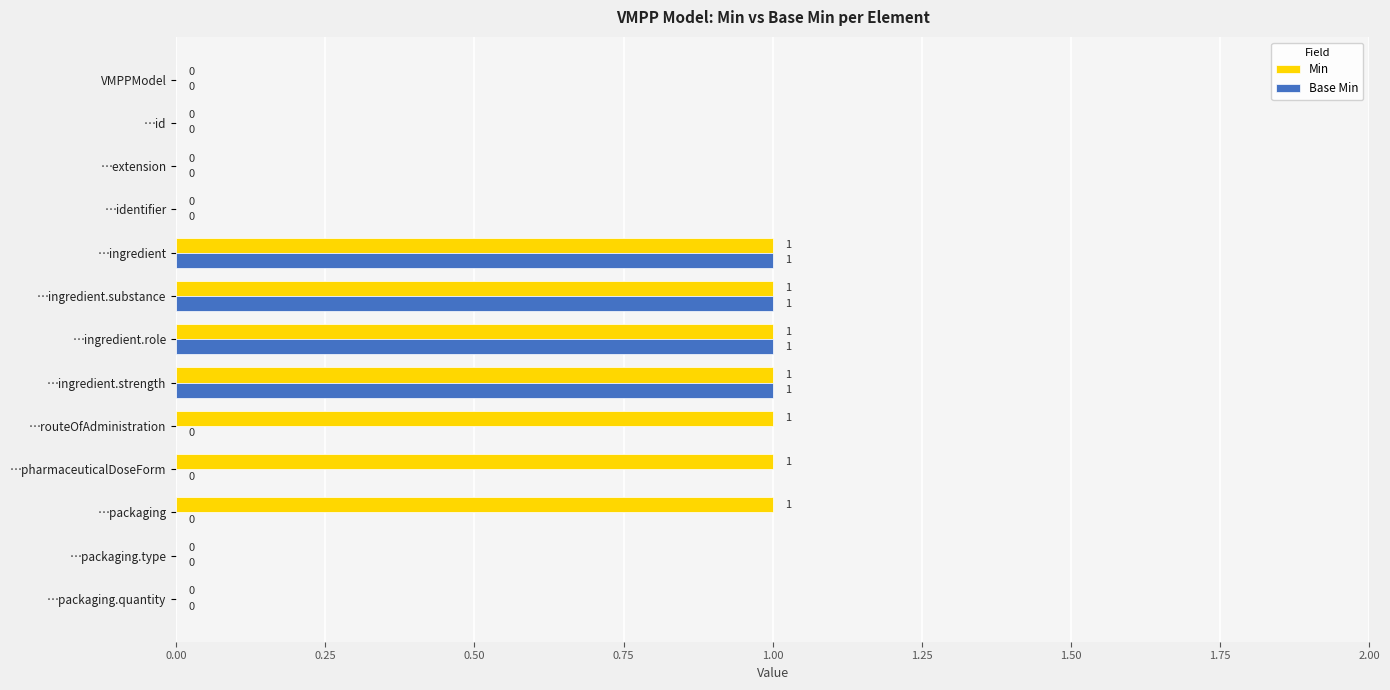

What is the sum of all Min values?

7